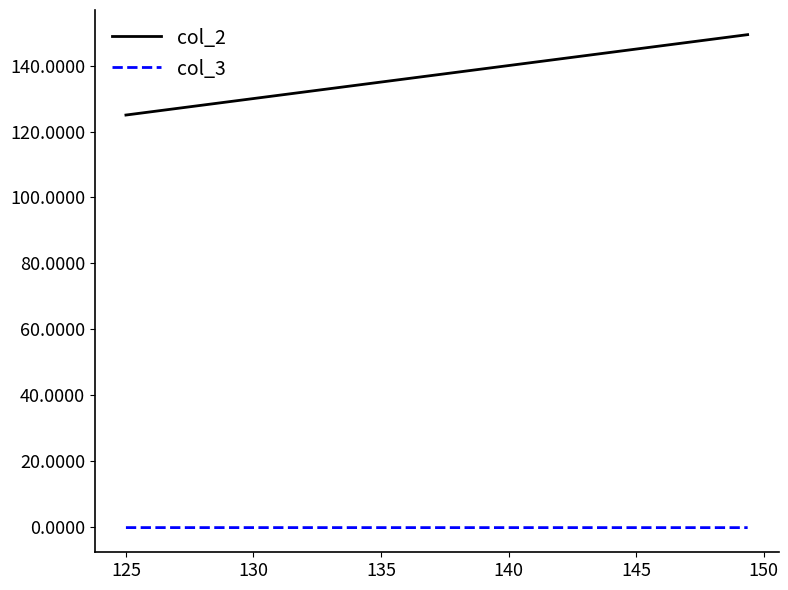

List the series in order of their overall mean, highest first.

col_2, col_3